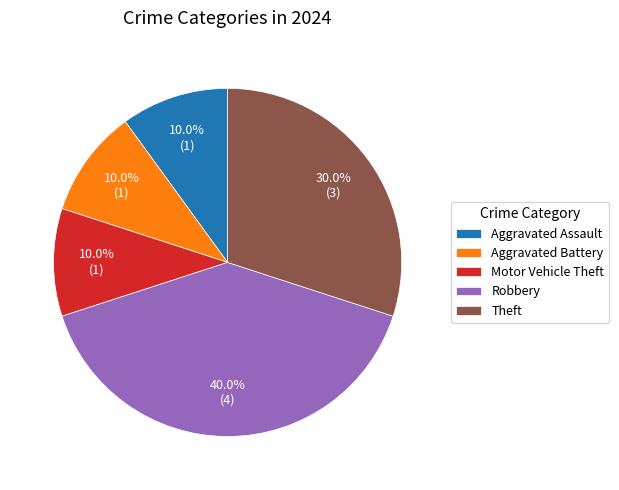

How many slices are in this pie chart?

5